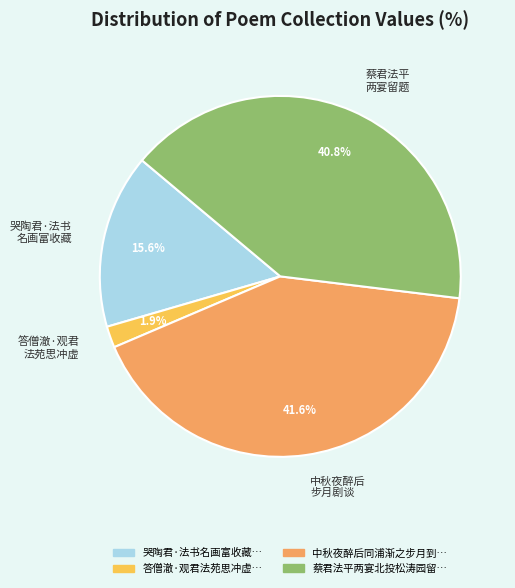

Between 中秋夜醉后 步月剧谈 and 哭陶君·法书 名画富收藏, which is larger?

中秋夜醉后 步月剧谈